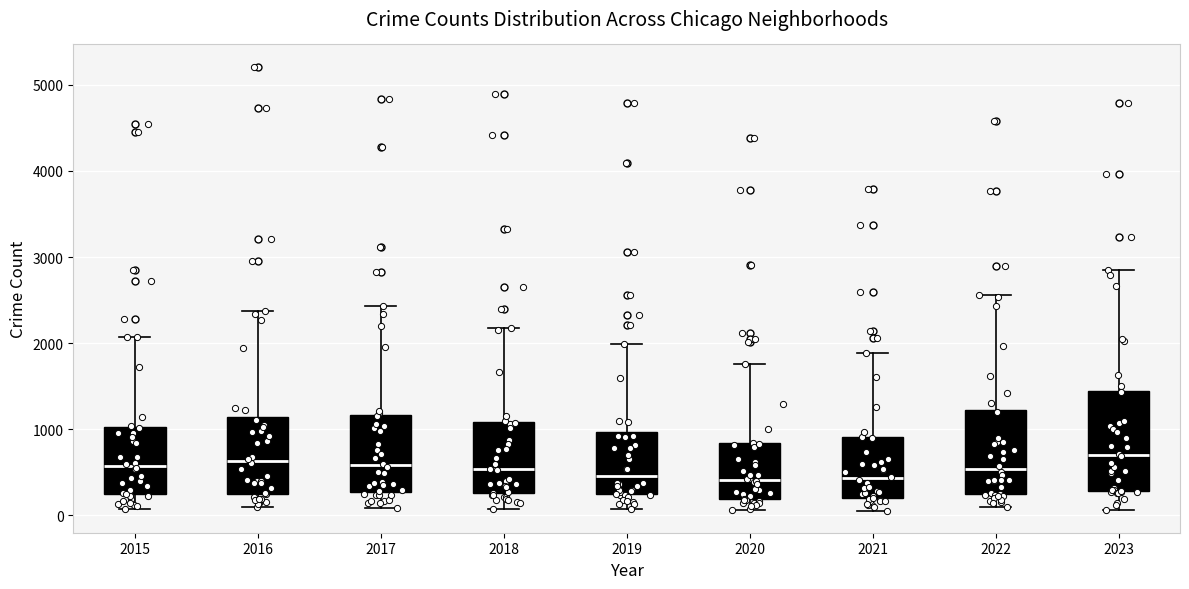

Reading left to right, transcribe this box plot: for each box, give where its median line is, the range the box spans, and where its two whiskers end, as read against the y-axis. The values are not printed on the chart, so give them approximately, as read against the axis.

2015: median 600, box 200 to 1000, whiskers 100 to 2100
2016: median 600, box 300 to 1100, whiskers 100 to 2400
2017: median 600, box 300 to 1200, whiskers 100 to 2400
2018: median 500, box 300 to 1100, whiskers 100 to 2200
2019: median 500, box 200 to 1000, whiskers 100 to 2000
2020: median 400, box 200 to 800, whiskers 100 to 1800
2021: median 400, box 200 to 900, whiskers 100 to 1900
2022: median 500, box 200 to 1200, whiskers 100 to 2600
2023: median 700, box 300 to 1400, whiskers 100 to 2800